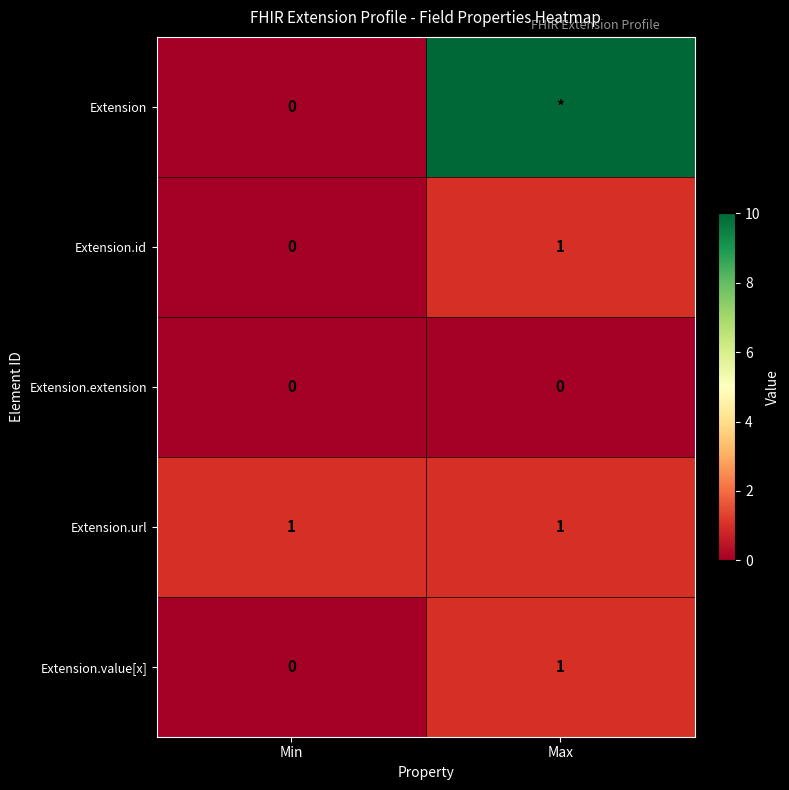

Count the Extension.value[x] values in the range 0 to 1.

2